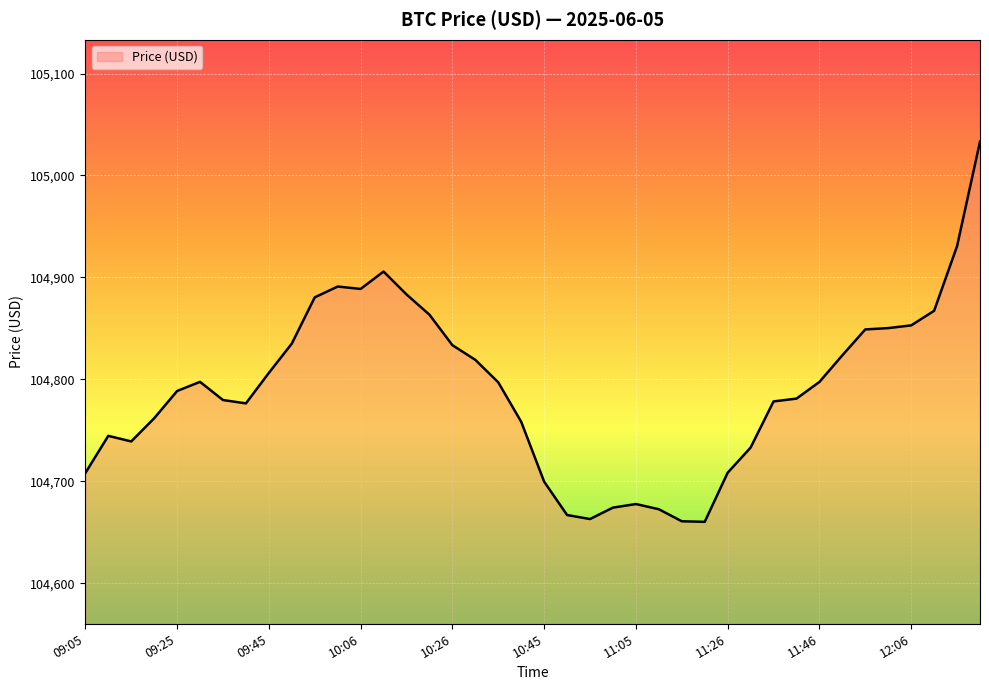

What is the sum of all values?

4191636.9